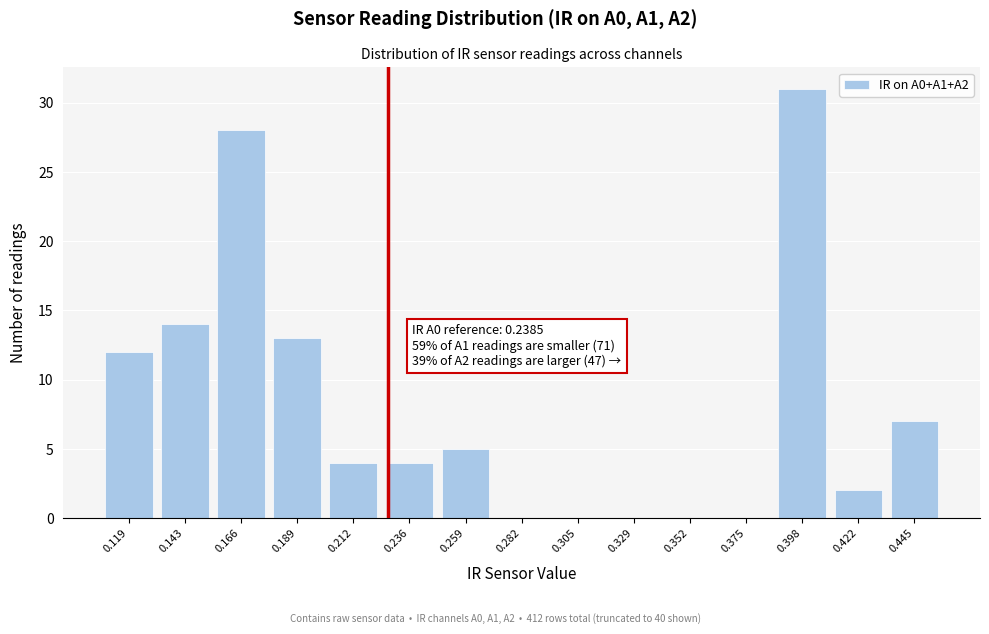

Reading right to left, what are all the values shown in this chart?

0.445=7	0.422=2	0.398=31	0.375=0	0.352=0	0.329=0	0.305=0	0.282=0	0.259=5	0.236=4	0.212=4	0.189=13	0.166=28	0.143=14	0.119=12